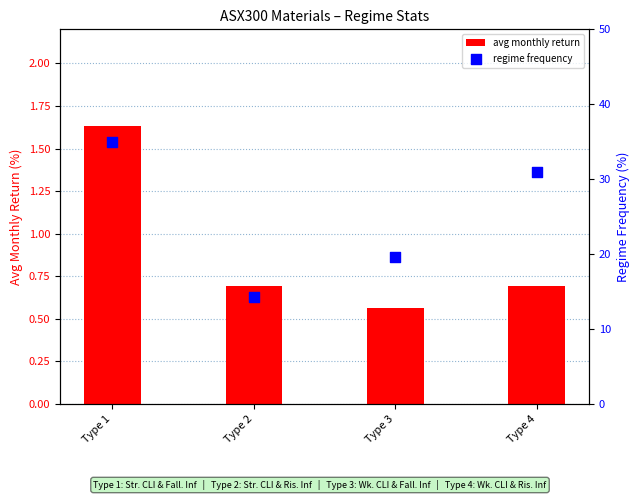

Is the value of regime frequency at Type 4 greater than the value of avg monthly return at Type 3?

Yes